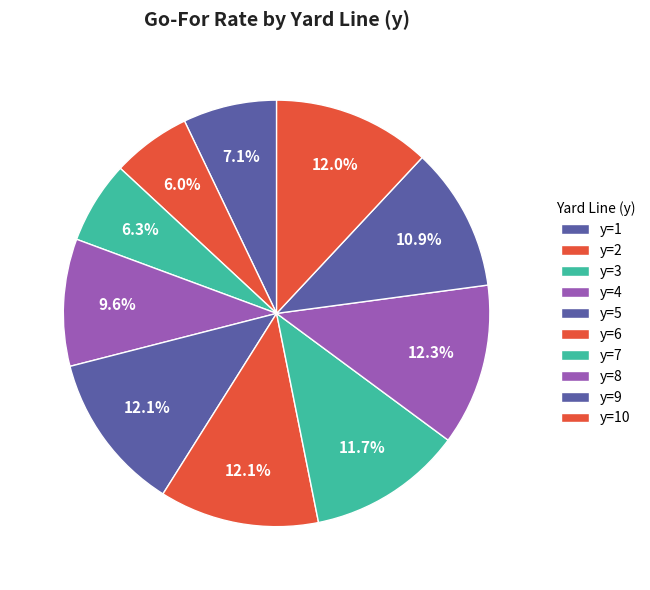

True or false: y=6 accounts for 12% of the total.

True